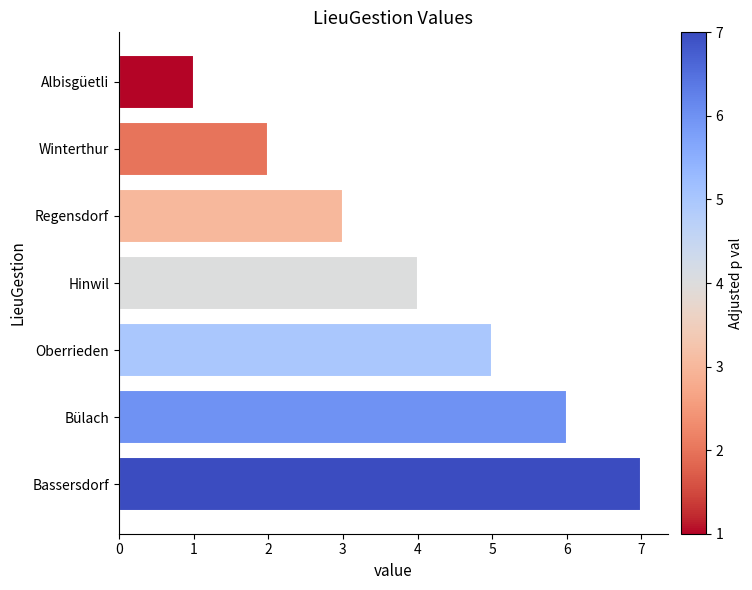

Rank the categories by value from lowest to highest.

Albisgüetli, Winterthur, Regensdorf, Hinwil, Oberrieden, Bülach, Bassersdorf